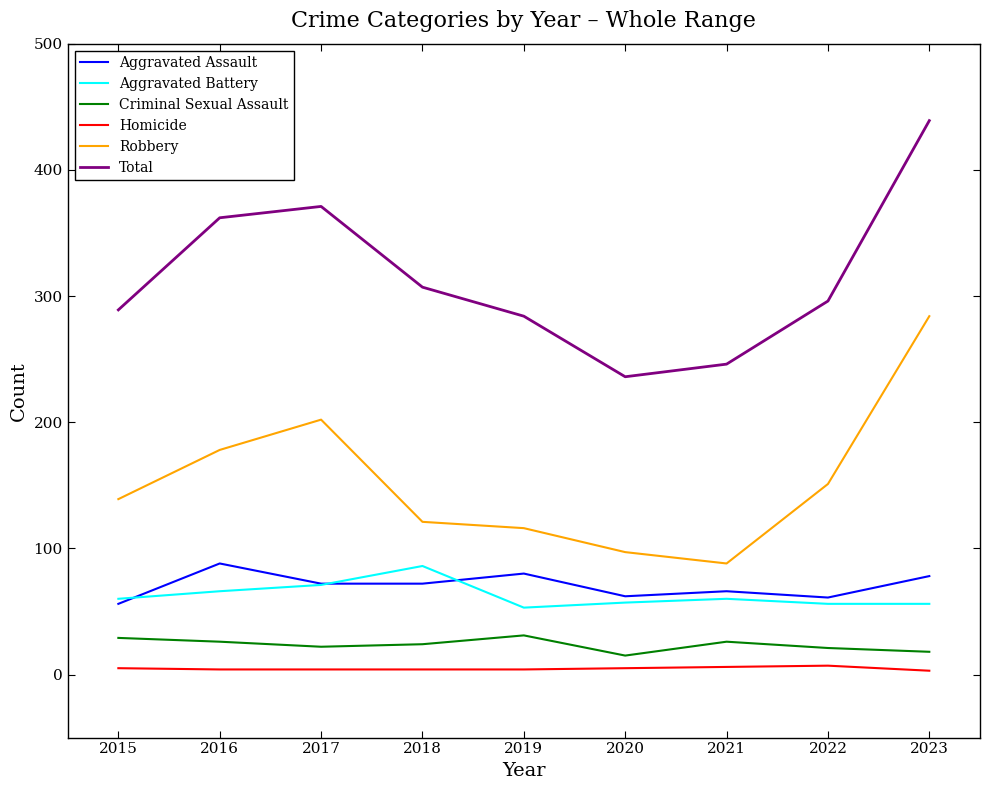

What is the spread (max minus min) of values at 2022?

289